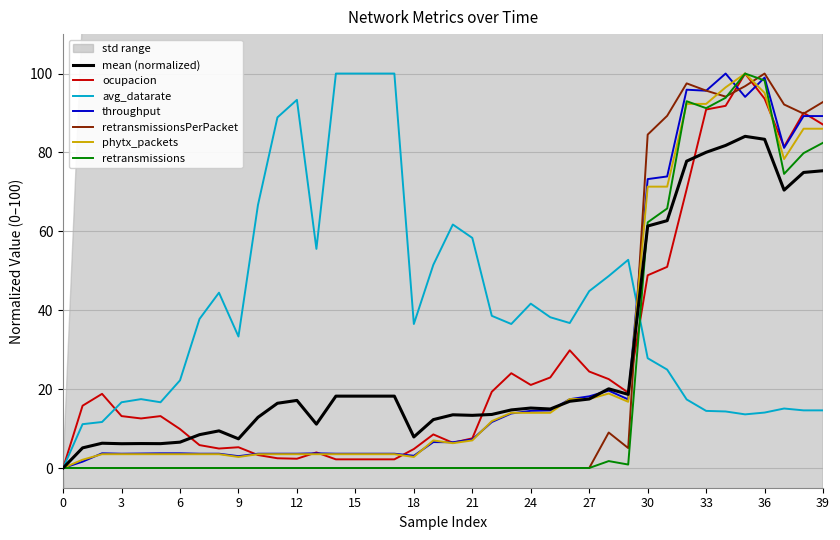

At which category is the sum across all series the highest?

35